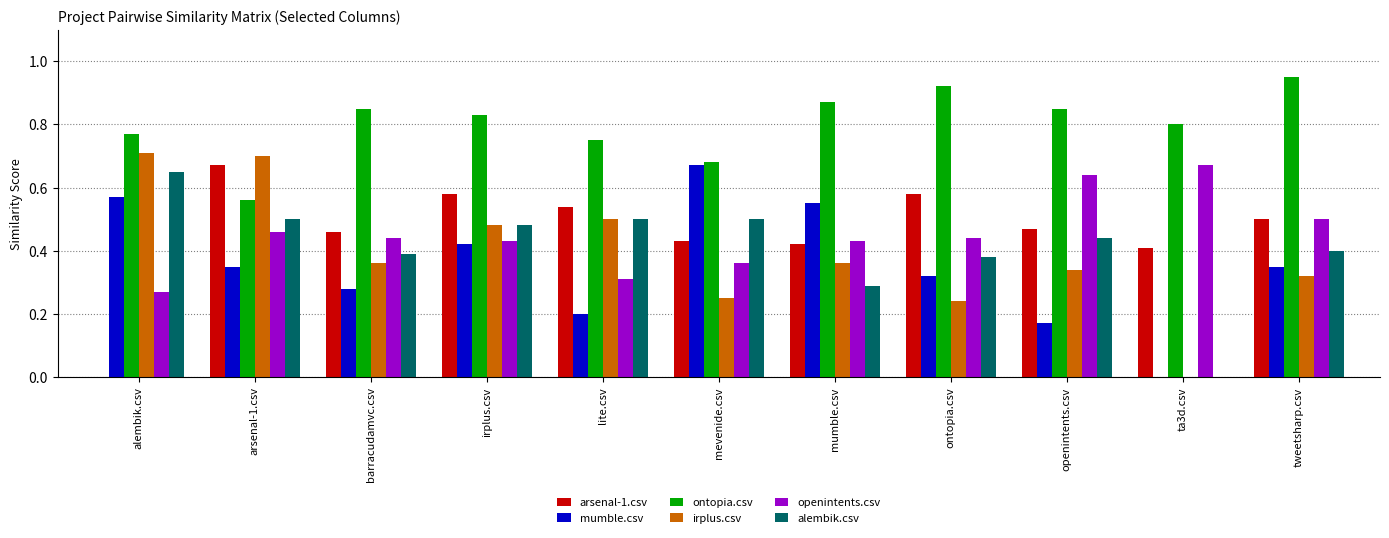

At which category does the chart reach its peak across all series?

tweetsharp.csv